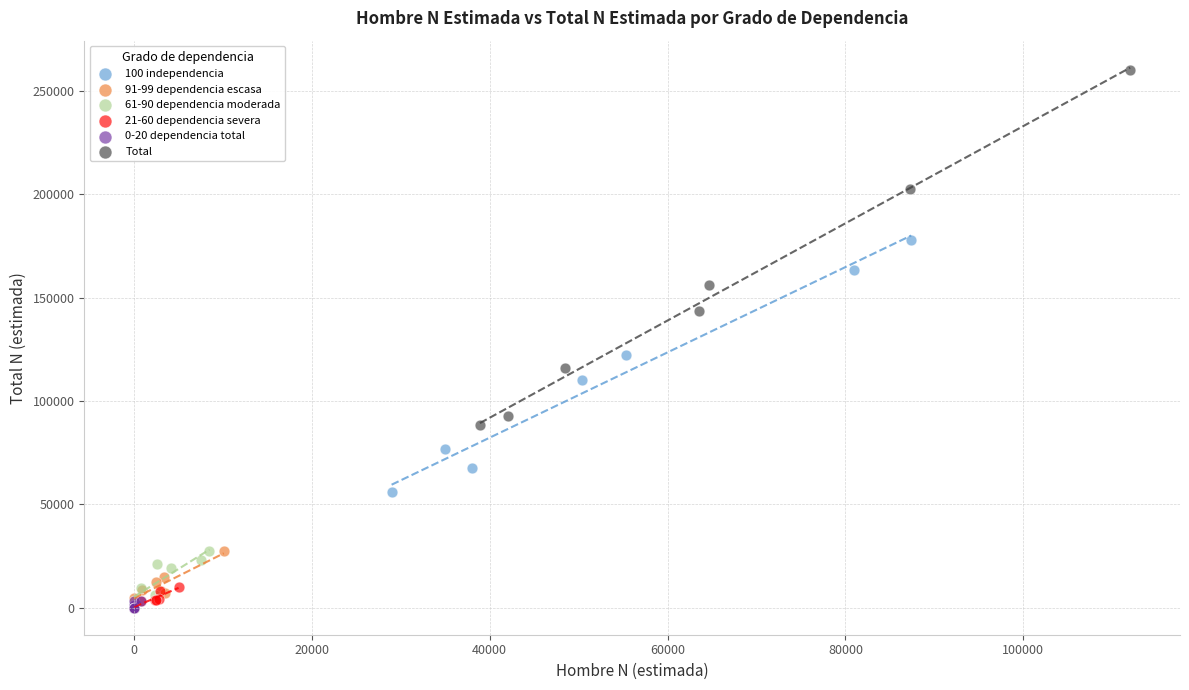

What are all the series names shown in the legend?

100 independencia, 91-99 dependencia escasa, 61-90 dependencia moderada, 21-60 dependencia severa, 0-20 dependencia total, Total